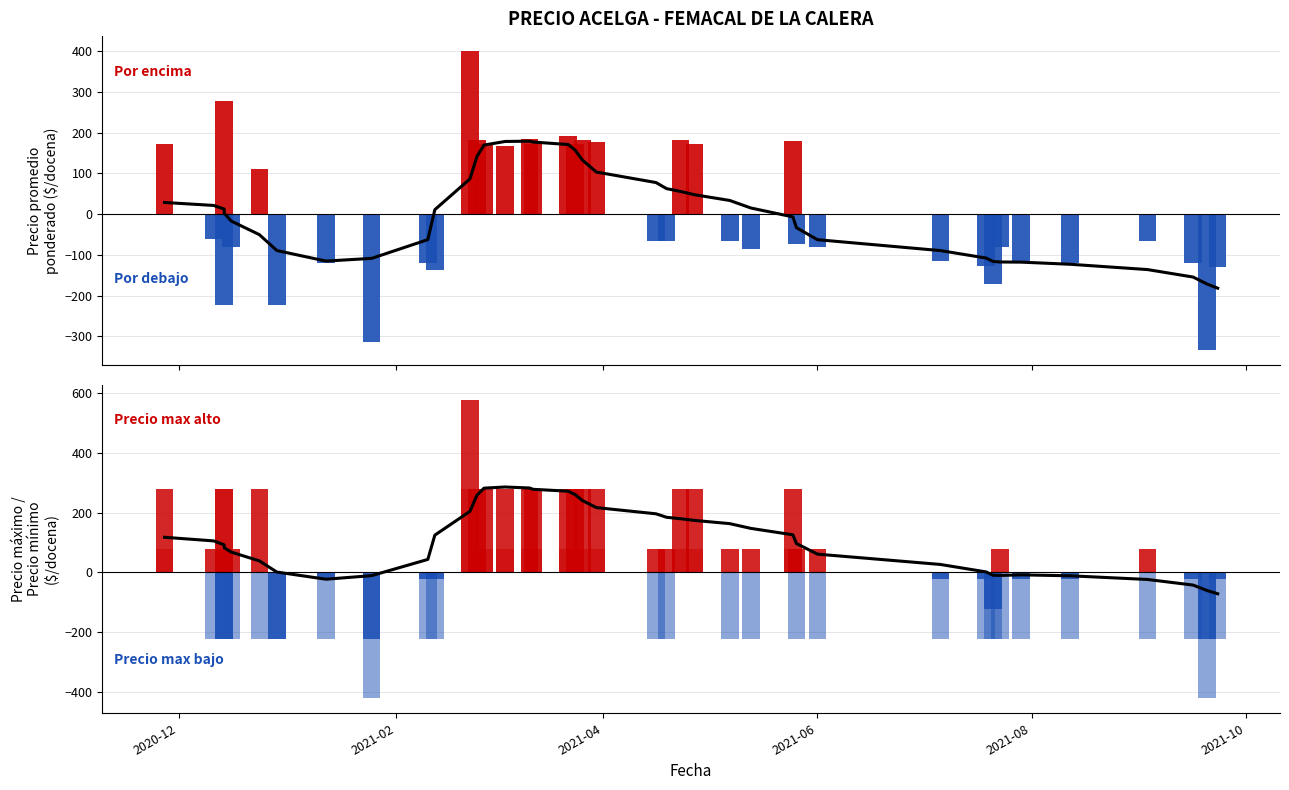

List the series in order of their peak value, lowest first.

Precio promedio ponderado, Precio máximo